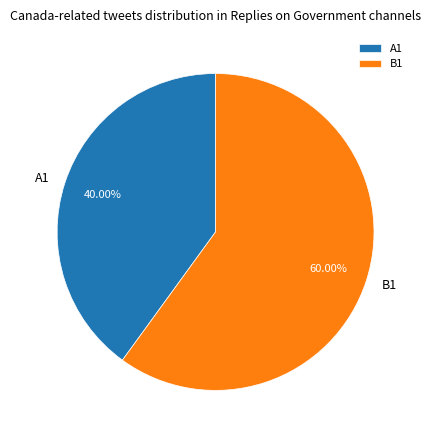

Is there a majority slice in this chart?

Yes